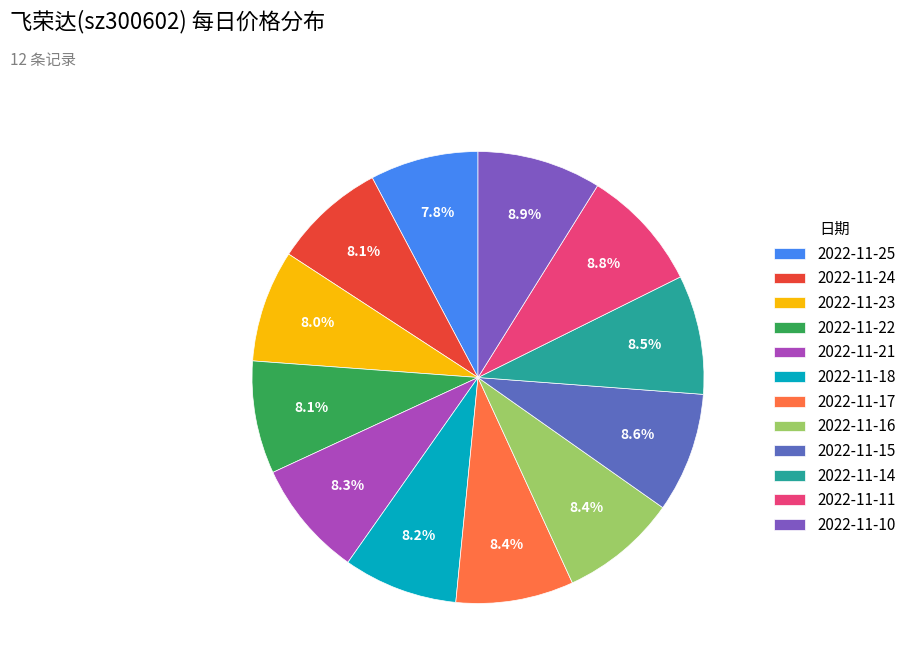

To the nearest percent, what percentage of the pie is 2022-11-23?

8%